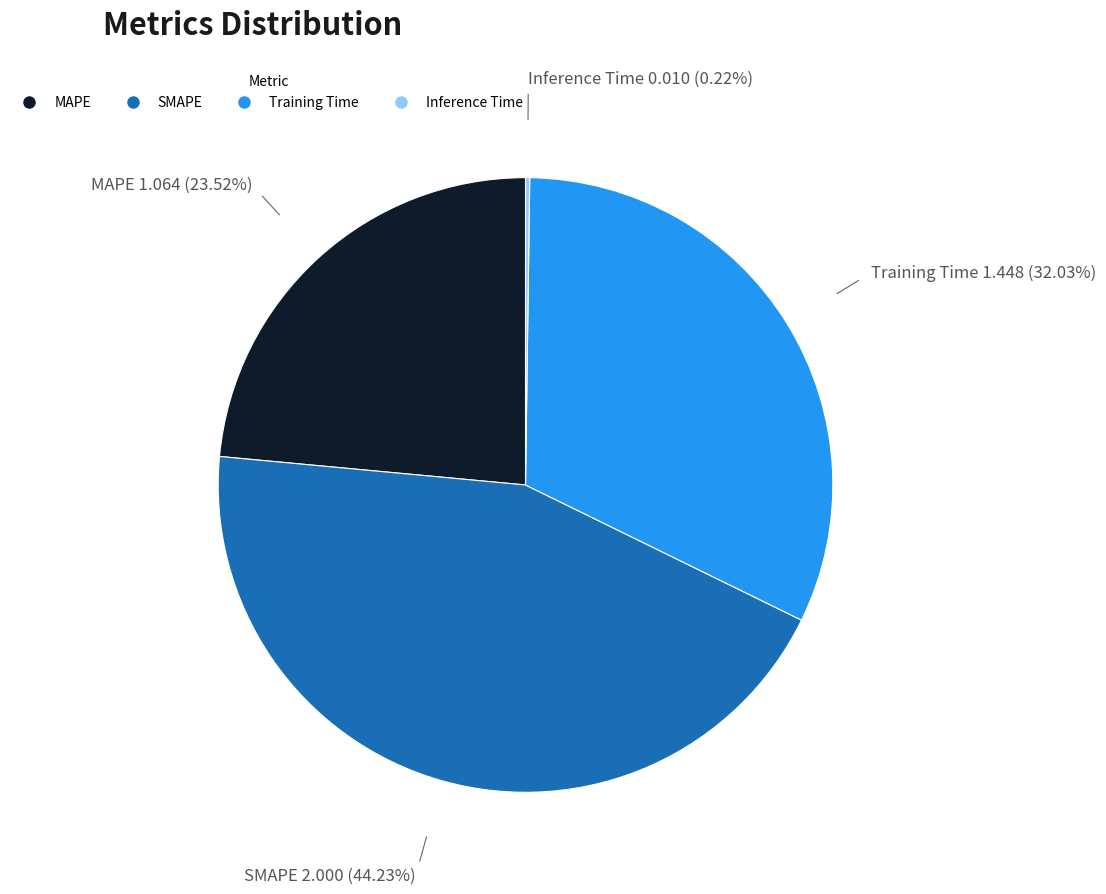

Does SMAPE represent more than half of the total?

No